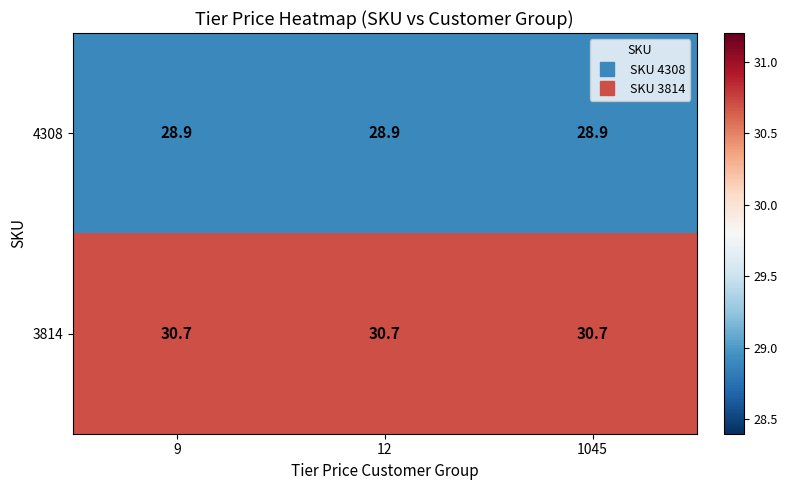

True or false: 4308 has a value of 28.9 at 9.

True